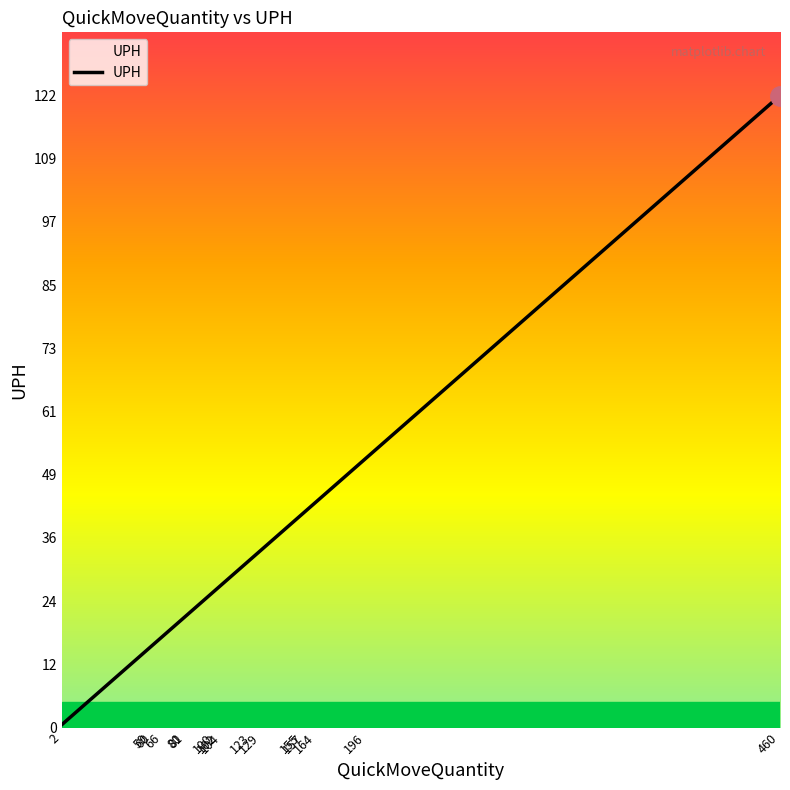

How many lines are shown in the chart?

1